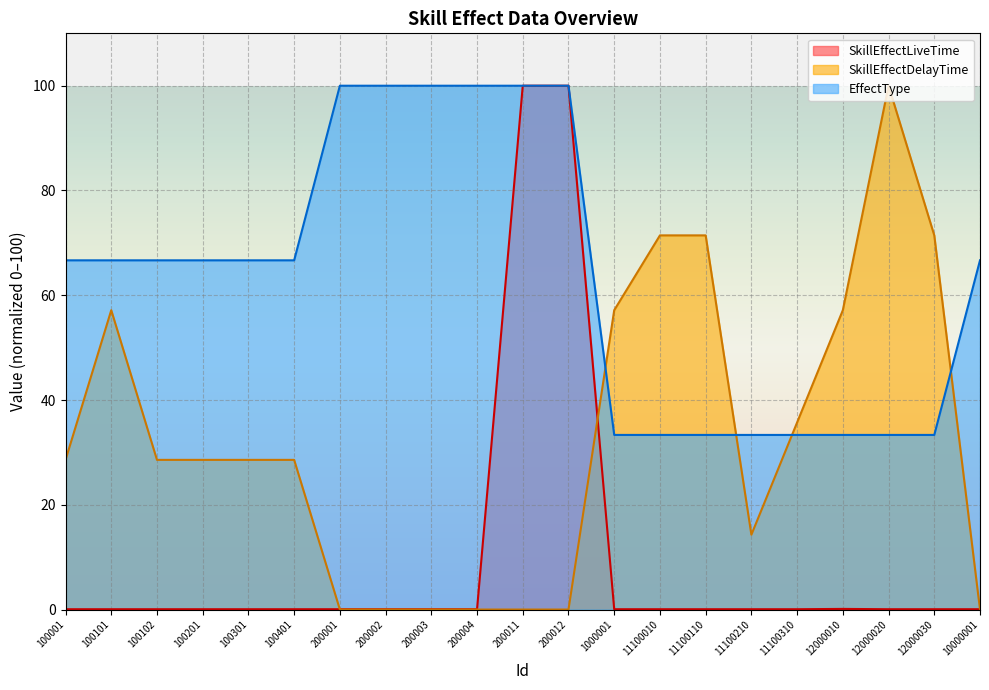

True or false: EffectType has a value of 22.3 at 200002.

False